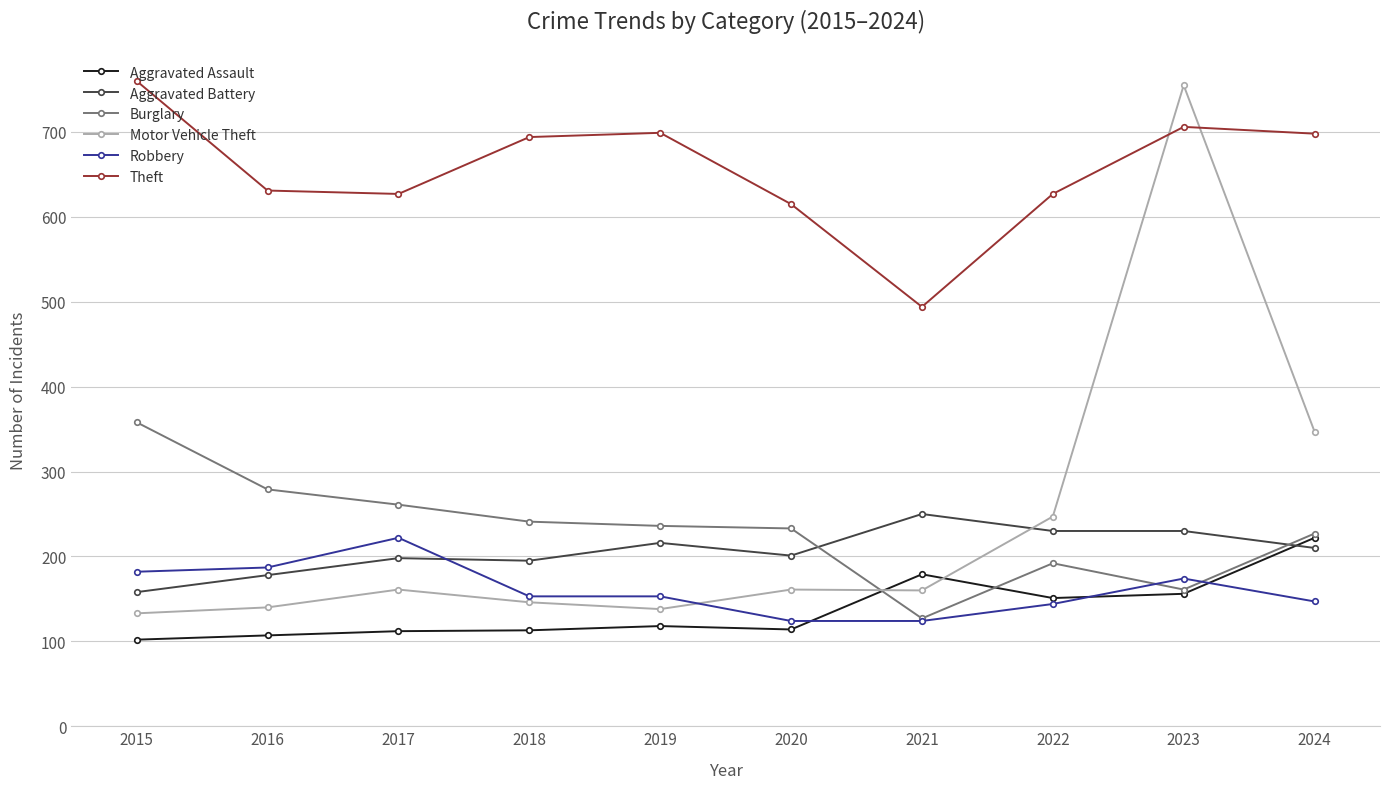

Which series changed the most between 2018 and 2024?

Motor Vehicle Theft